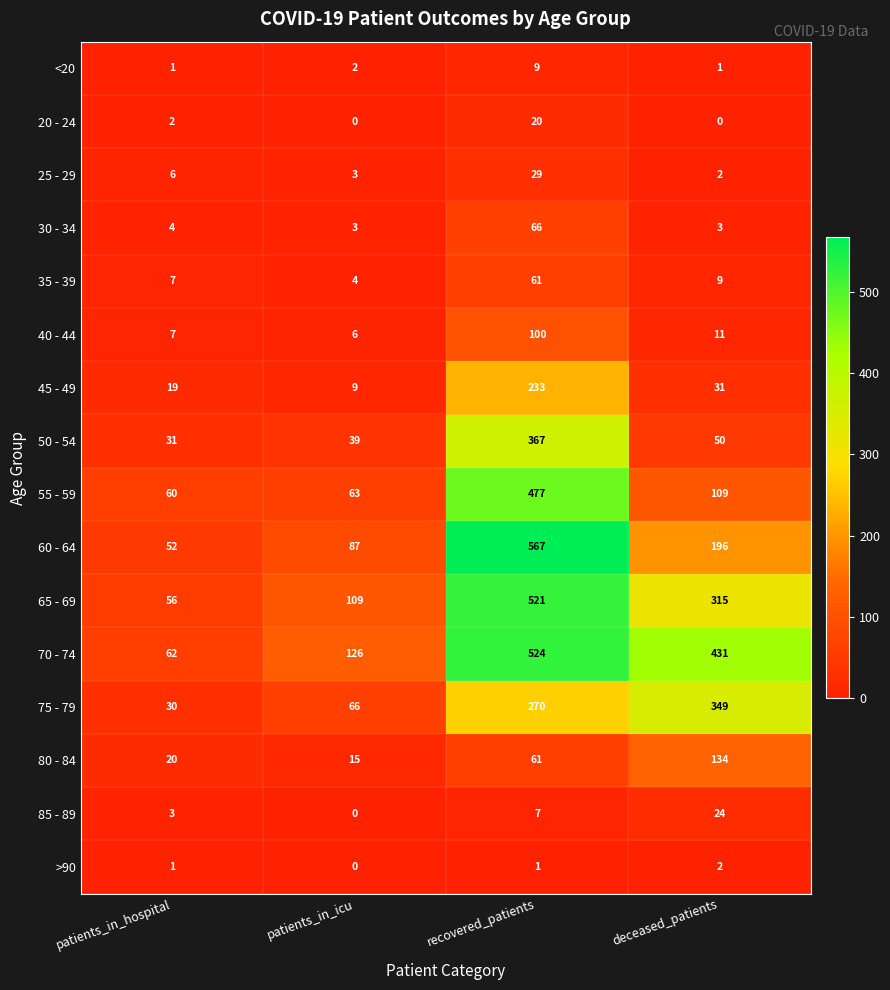

Rank the series by their maximum value, from lowest to highest.

>90, <20, 20 - 24, 85 - 89, 25 - 29, 35 - 39, 30 - 34, 40 - 44, 80 - 84, 45 - 49, 75 - 79, 50 - 54, 55 - 59, 65 - 69, 70 - 74, 60 - 64